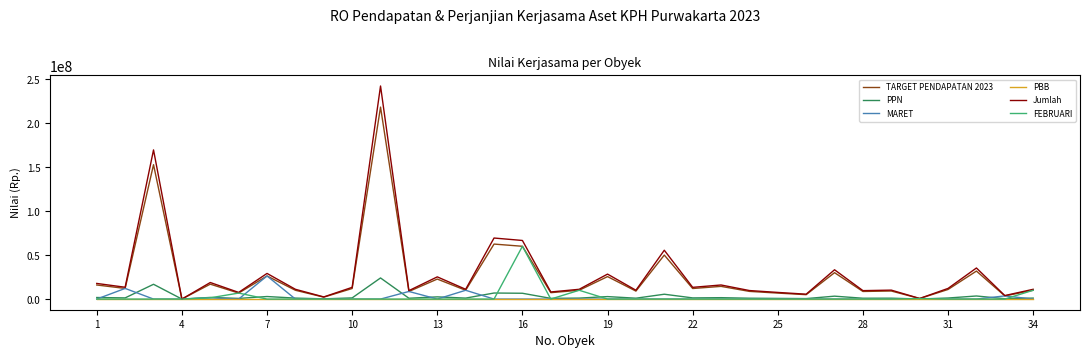

What is the highest value of the PPN series?

24000000.0